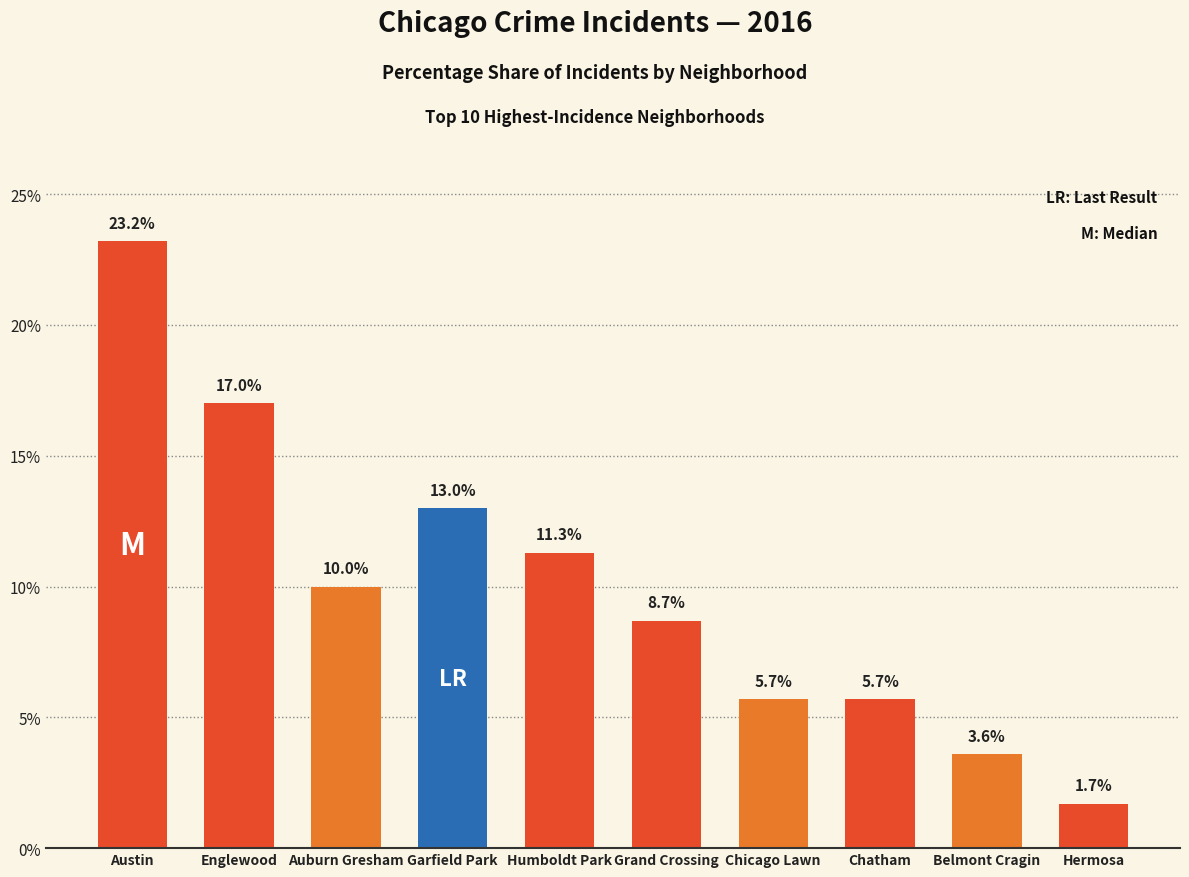

Approximately how many times larger is the value at Englewood compared to Humboldt Park?

1.5